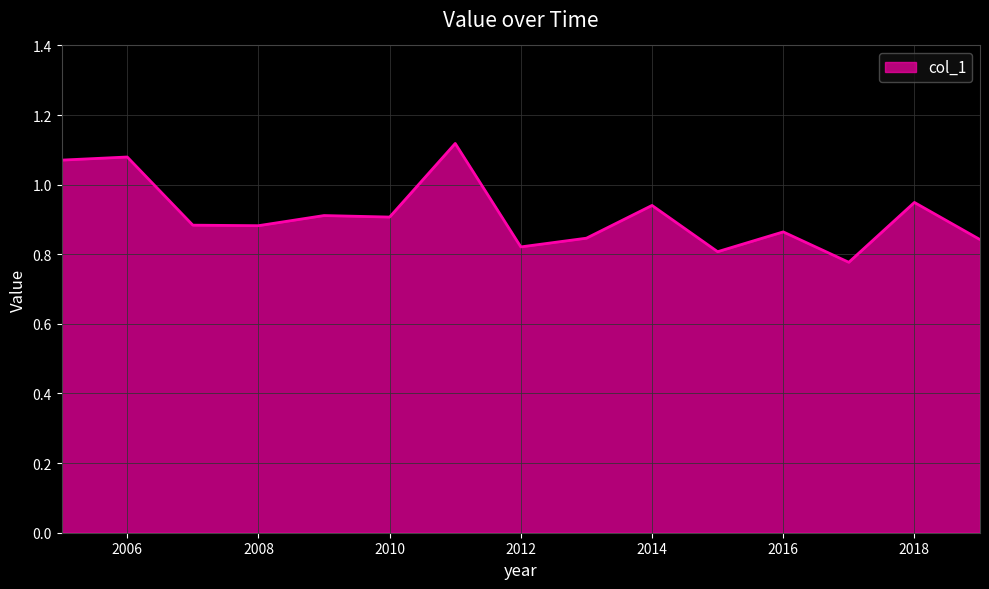

What is the difference between the maximum and minimum values?

0.3